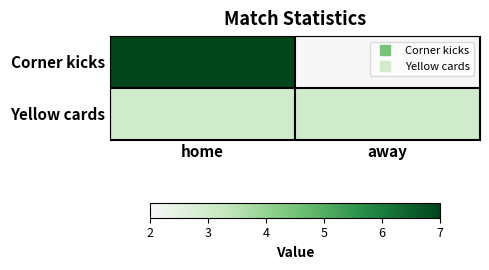

At which category is the sum across all series the highest?

home